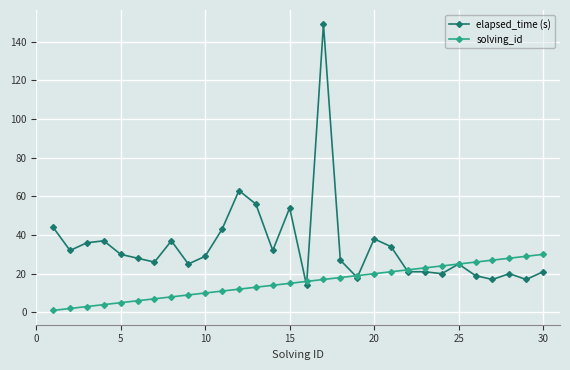

List the series in order of their peak value, lowest first.

solving_id, elapsed_time (s)